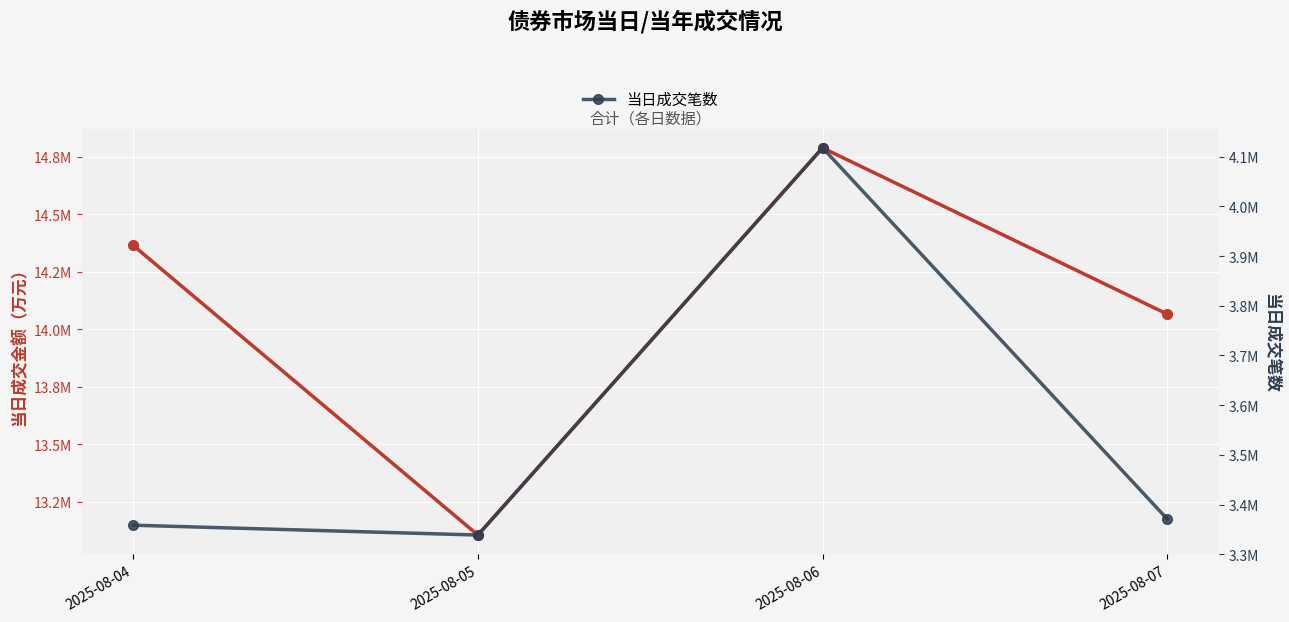

List the series in order of their peak value, lowest first.

当日成交笔数, 当日成交金额